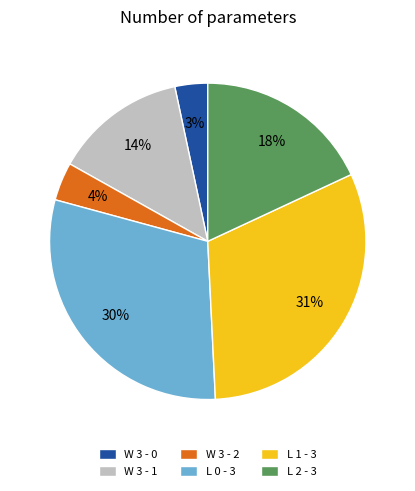

Does L 0 - 3 represent more than half of the total?

No